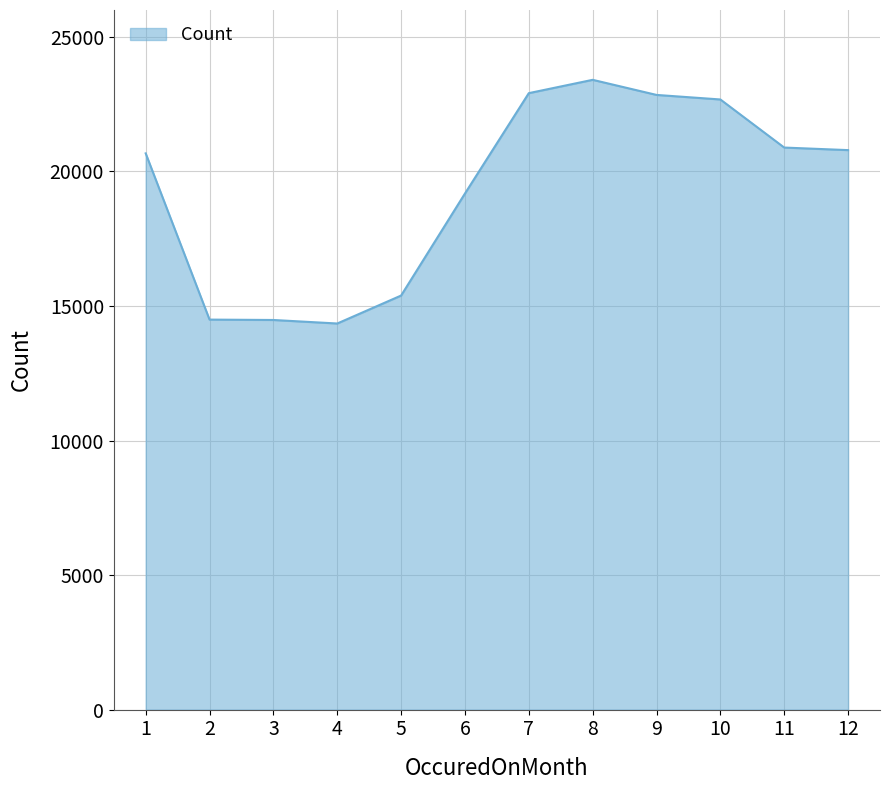

At which category does the chart reach its peak across all series?

8